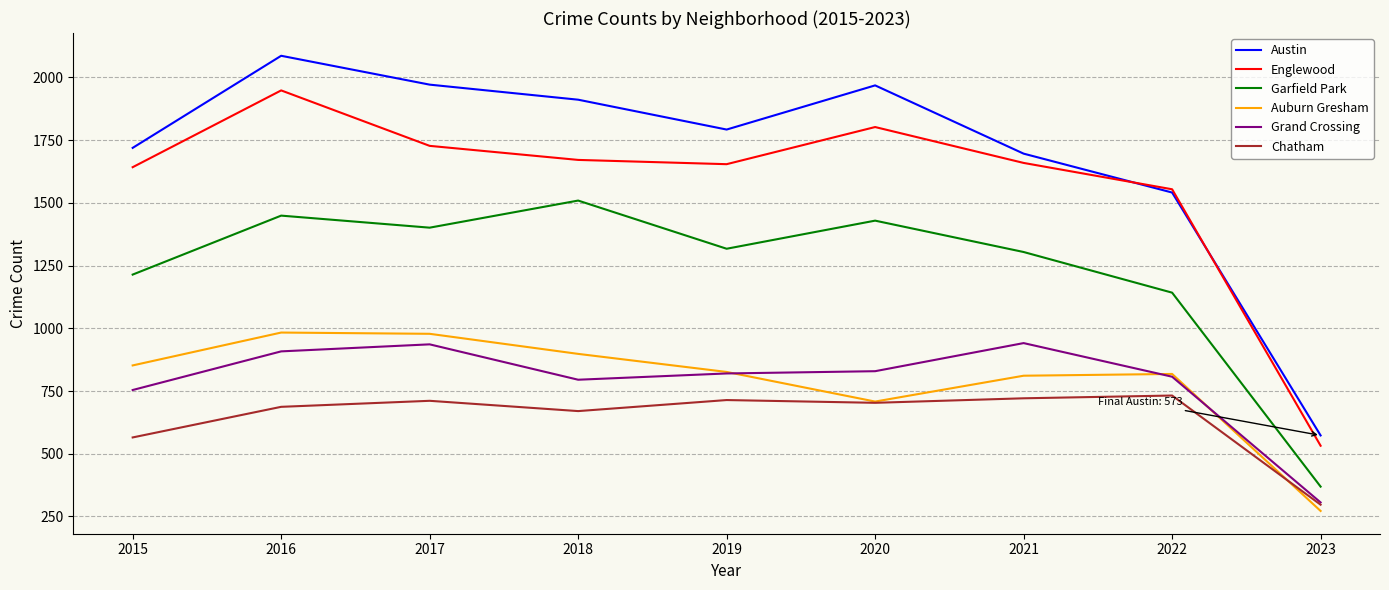

At which category is the sum across all series the highest?

2016